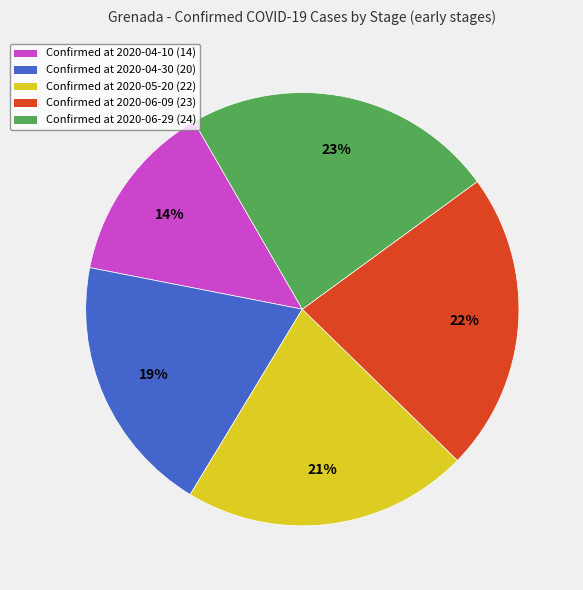

To the nearest percent, what is the average slice percentage?

20%